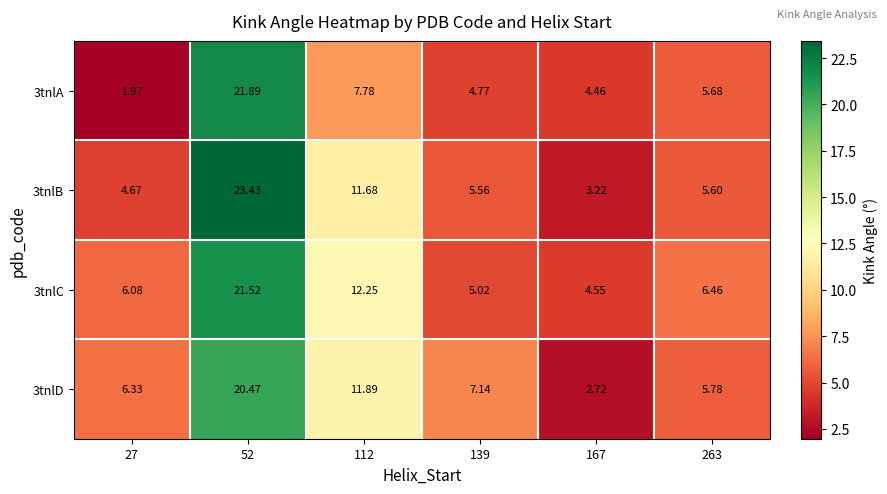

Is the value of 3tnlB at 52 greater than the value of 3tnlC at 27?

Yes